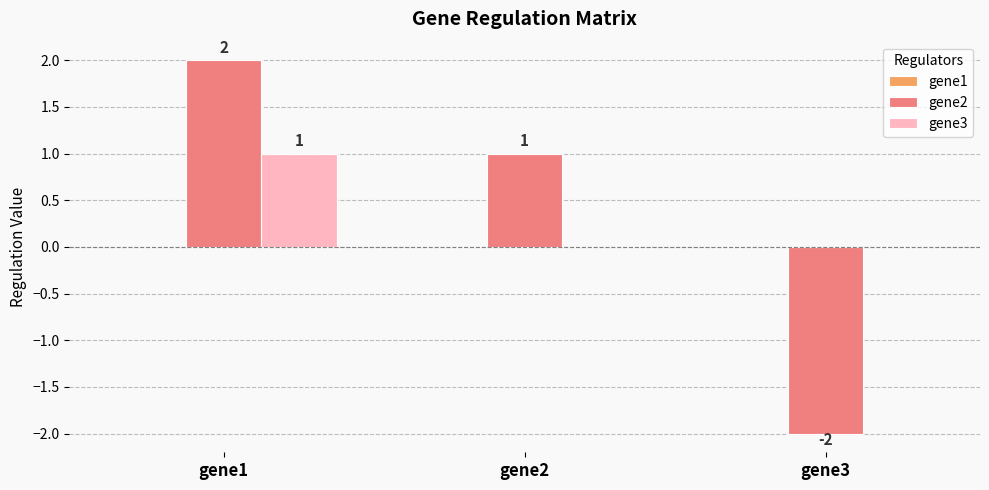

Which category has the highest value across all series?

gene1